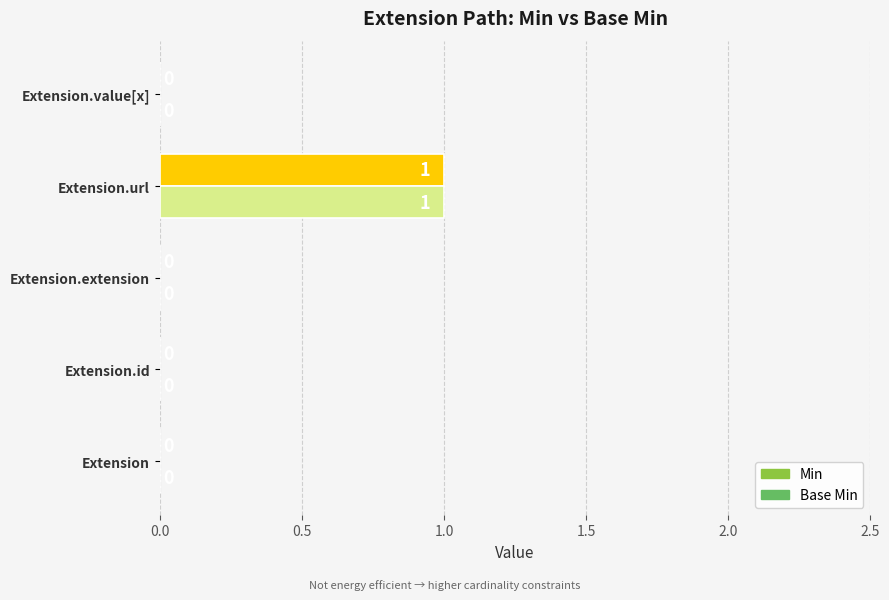

The value of Base Min at Extension is 0. True or false?

True